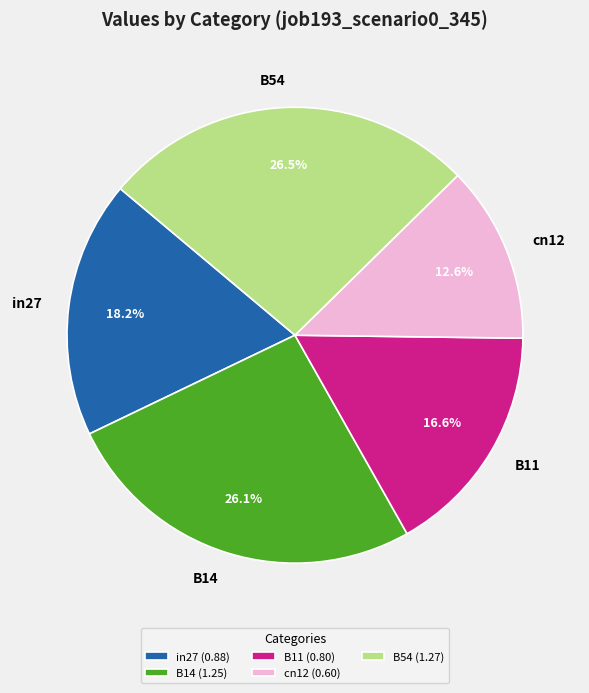

To the nearest percent, what is the combined percentage of B14 and in27?

44%